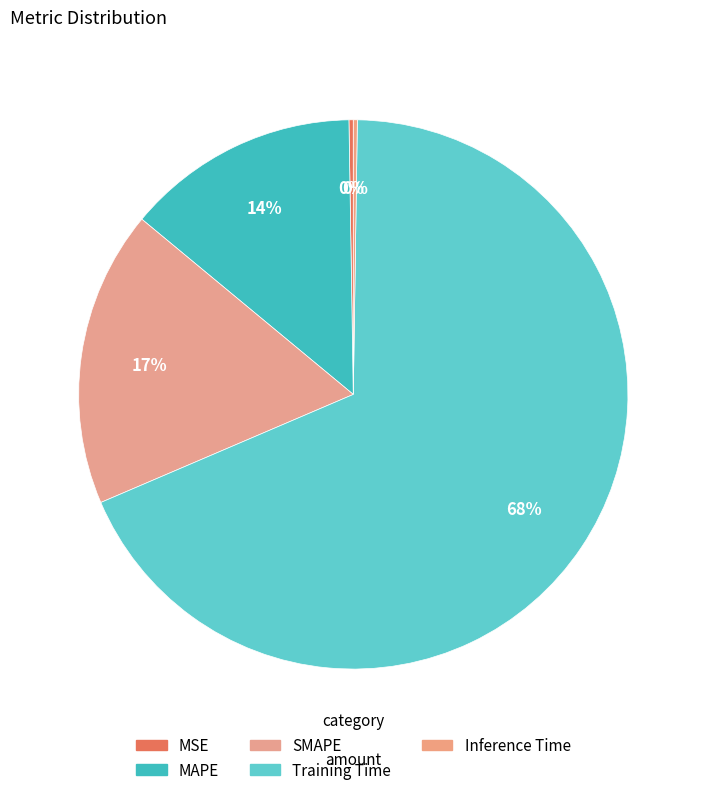

What is the change in value from SMAPE to Training Time?

+1.6